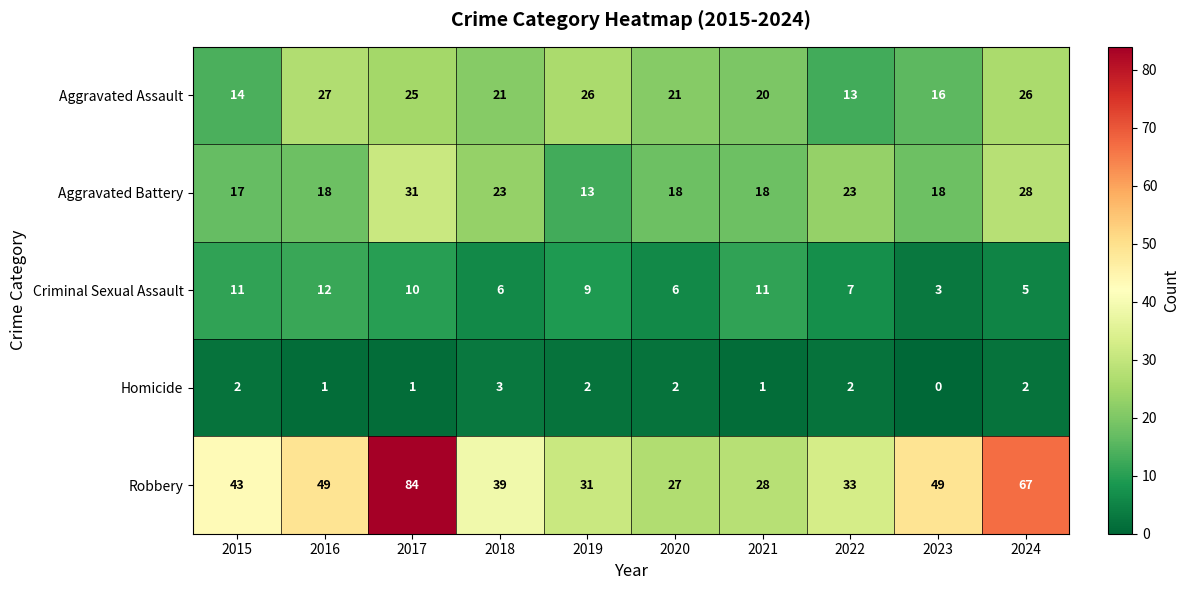

Count the number of categories in the chart.

10